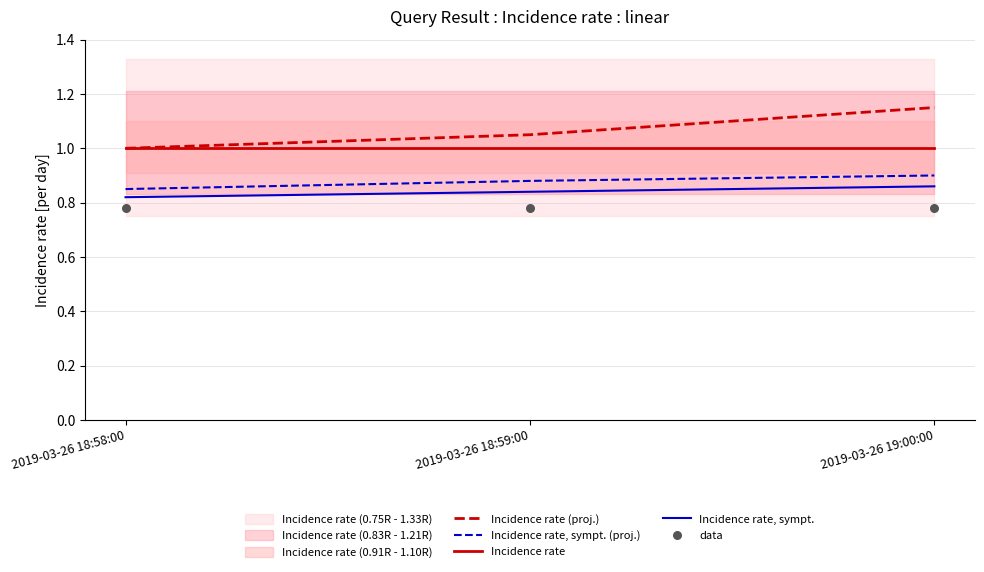

Which series reaches the minimum Y coordinate?

data